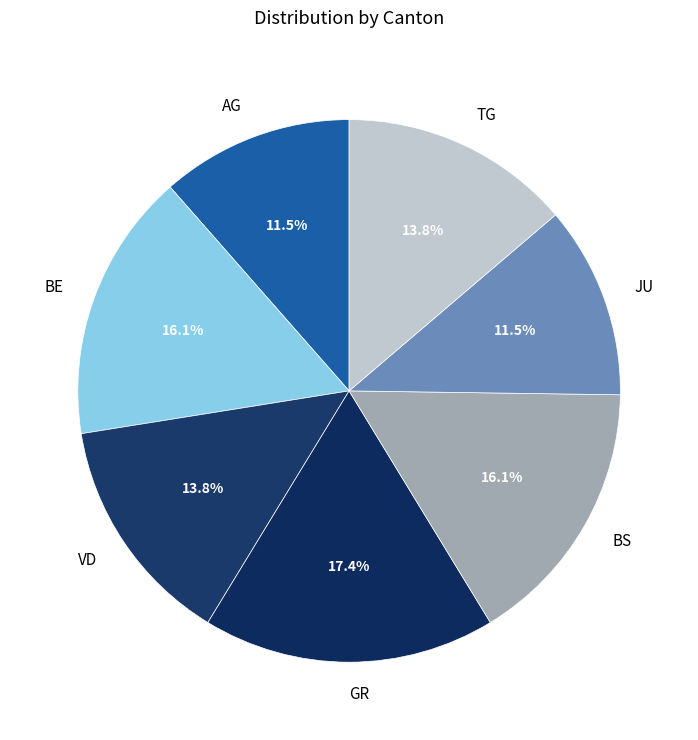

What is the largest slice in the pie chart?

GR